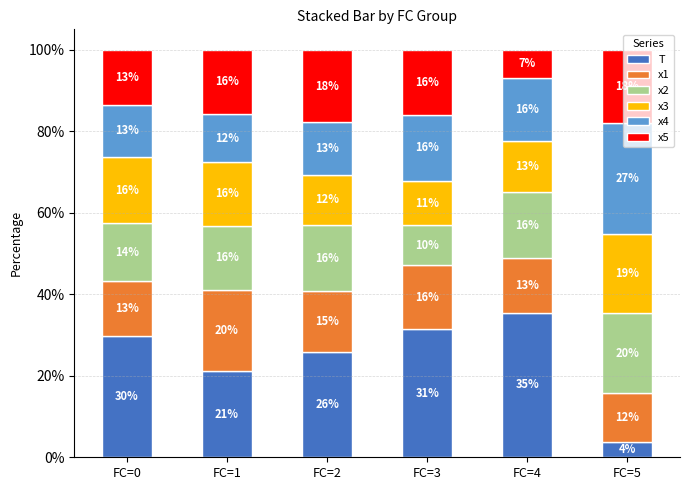

Are the bars horizontal?

No